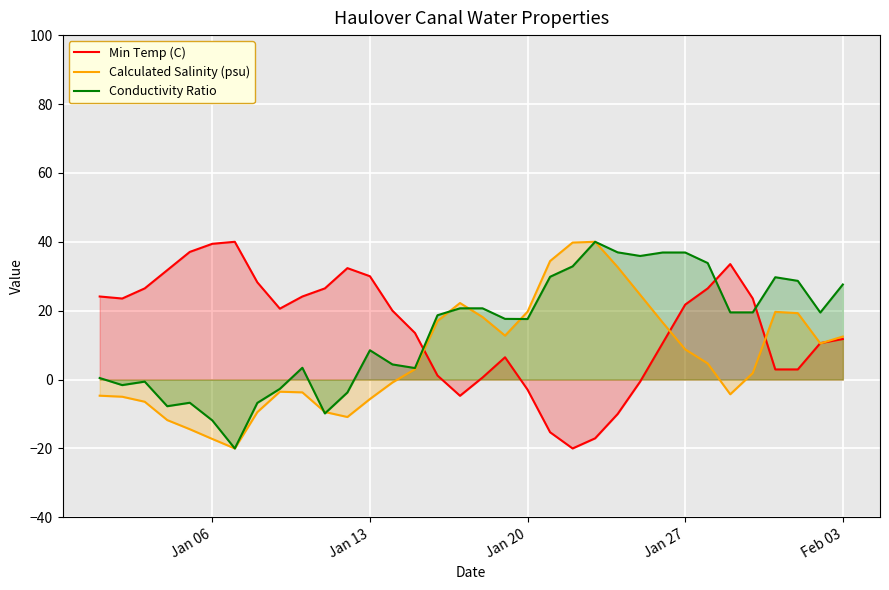

The value of Conductivity Ratio at Jan 20 is -0.3. True or false?

False